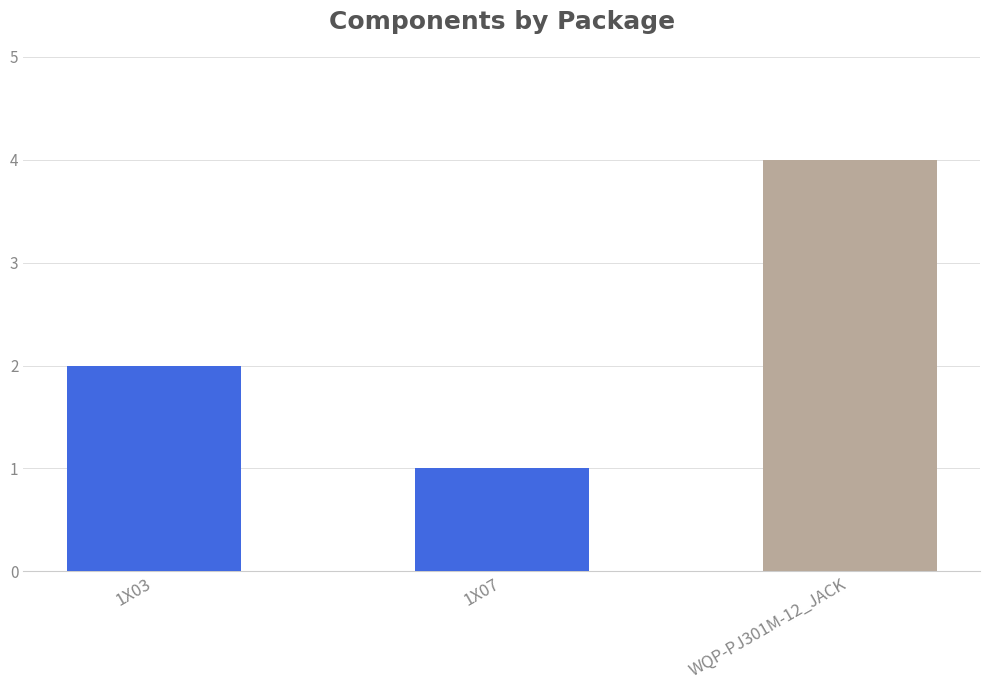

What is the average value?

2